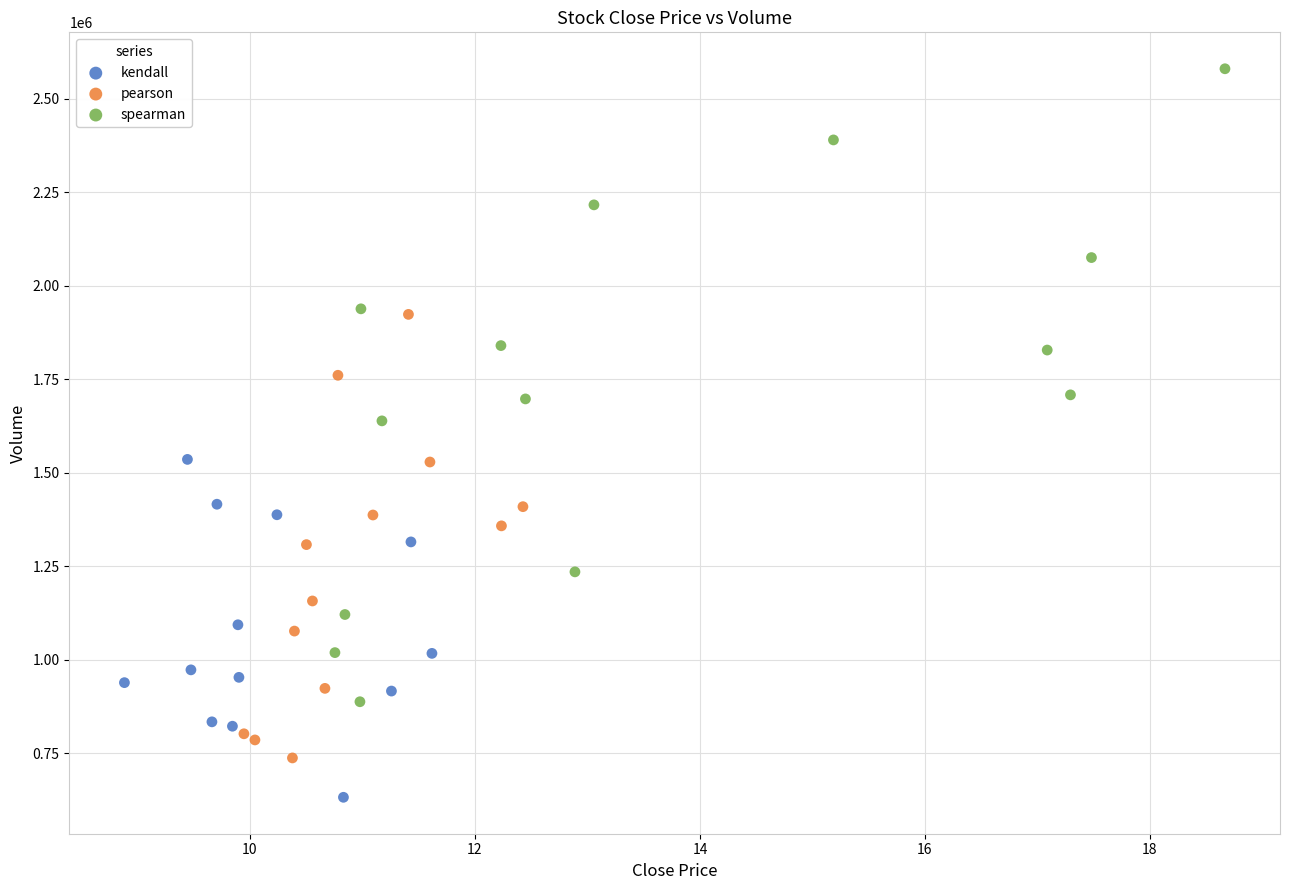

Which series has the widest spread of Y values?

spearman